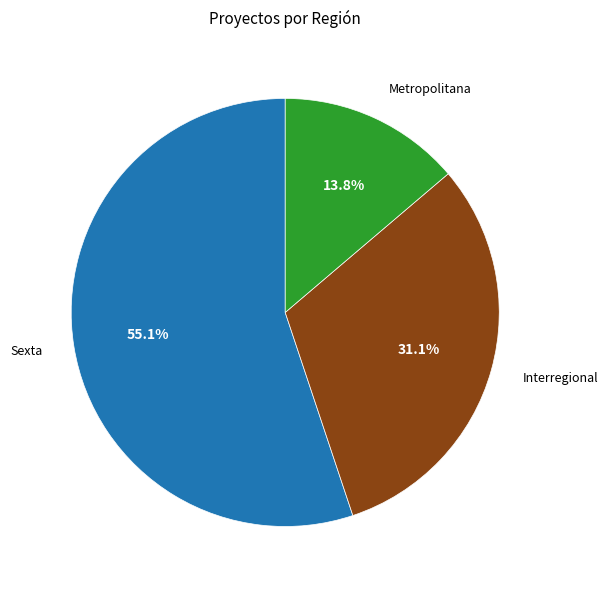

Does any single category account for the majority?

Yes